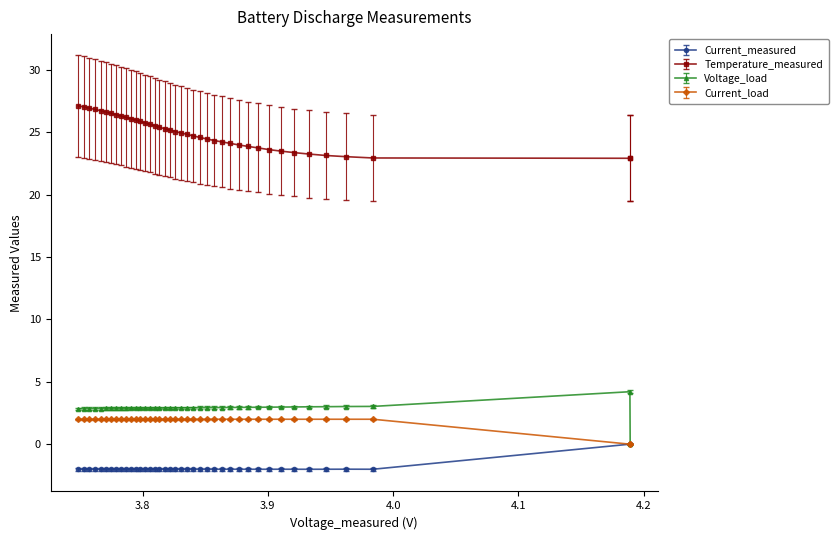

How many series are shown in this chart?

4